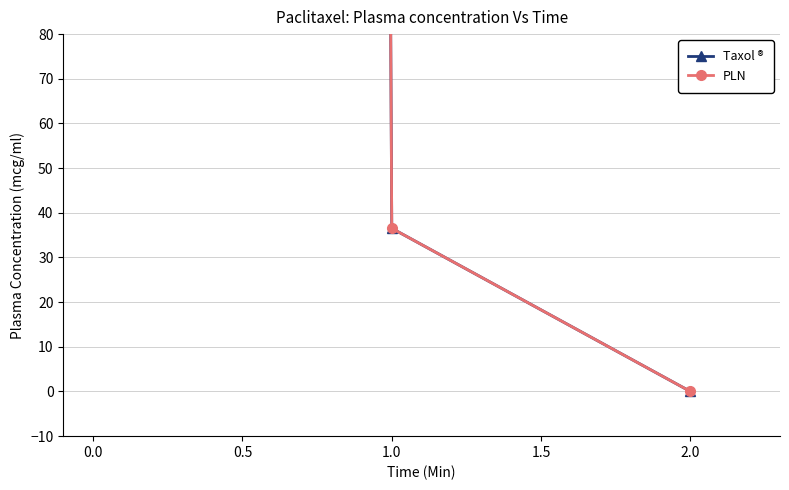

Reading right to left, what are all the values shown in this chart?

Taxol ®: 0.0	36.5	12337.5
PLN: 0.0	36.5	12337.5